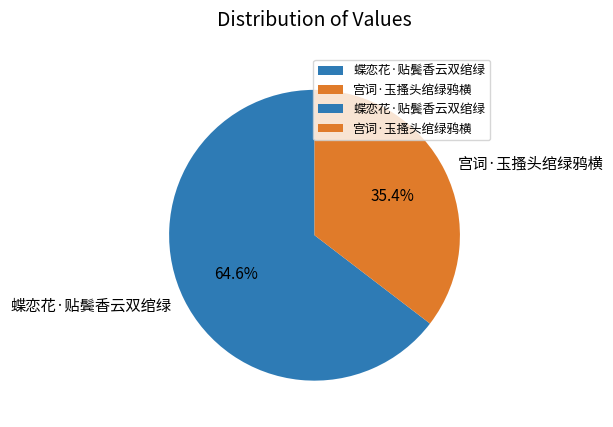

To the nearest percent, what is the combined percentage of 蝶恋花·贴鬓香云双绾绿 and 宫词·玉搔头绾绿鸦横?

100%